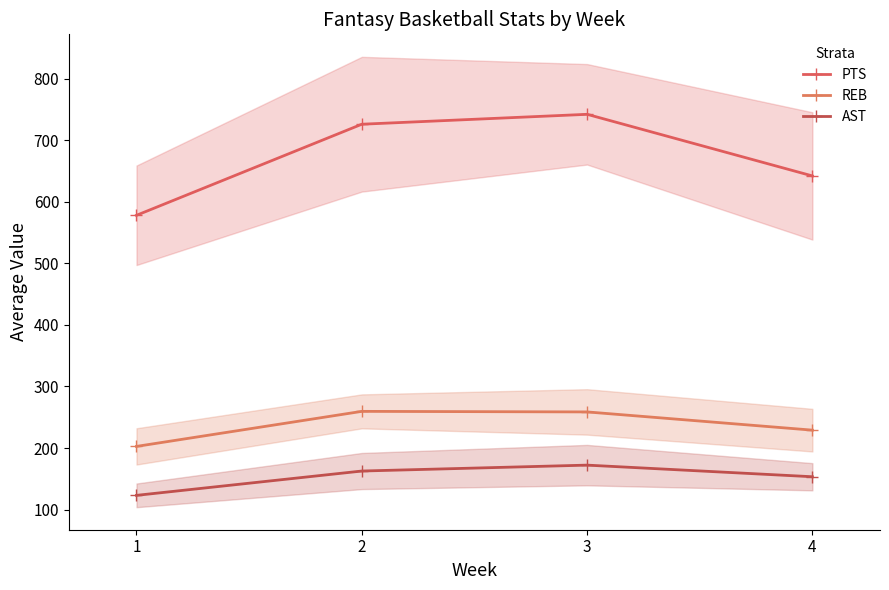

How many data points in AST are above 162?

2